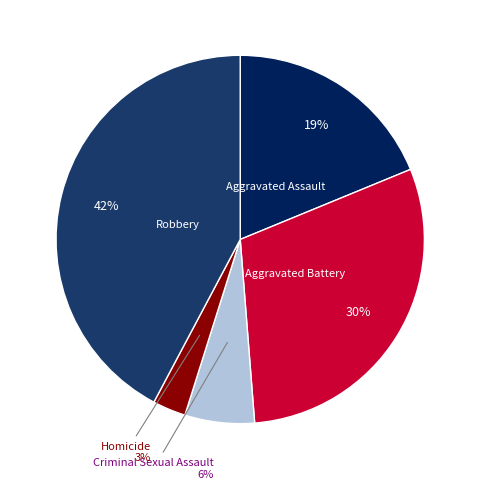

Does any single category account for the majority?

No